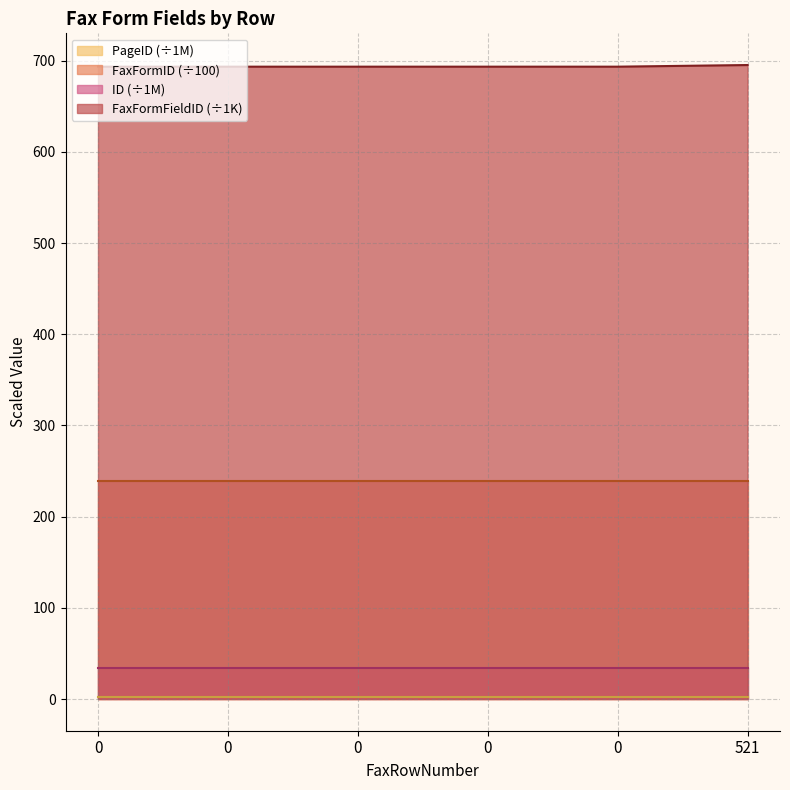

True or false: FaxFormFieldID and ID cross at least once.

False